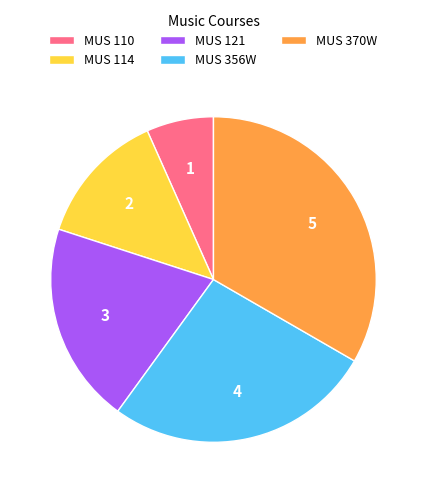

Rank the categories by value from highest to lowest.

MUS 370W, MUS 356W, MUS 121, MUS 114, MUS 110